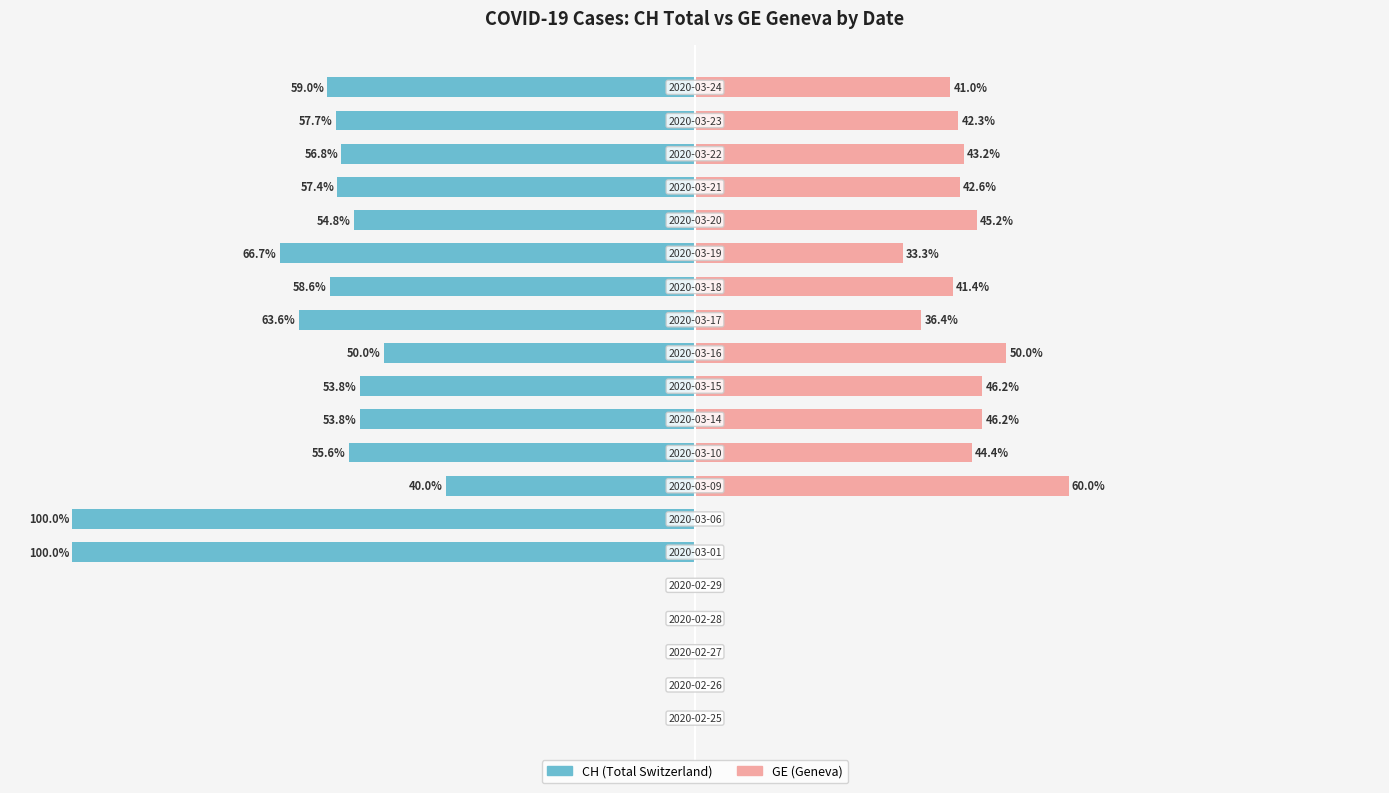

At 16, list the series in order from smallest to largest.

CH (Total Switzerland), GE (Geneva)